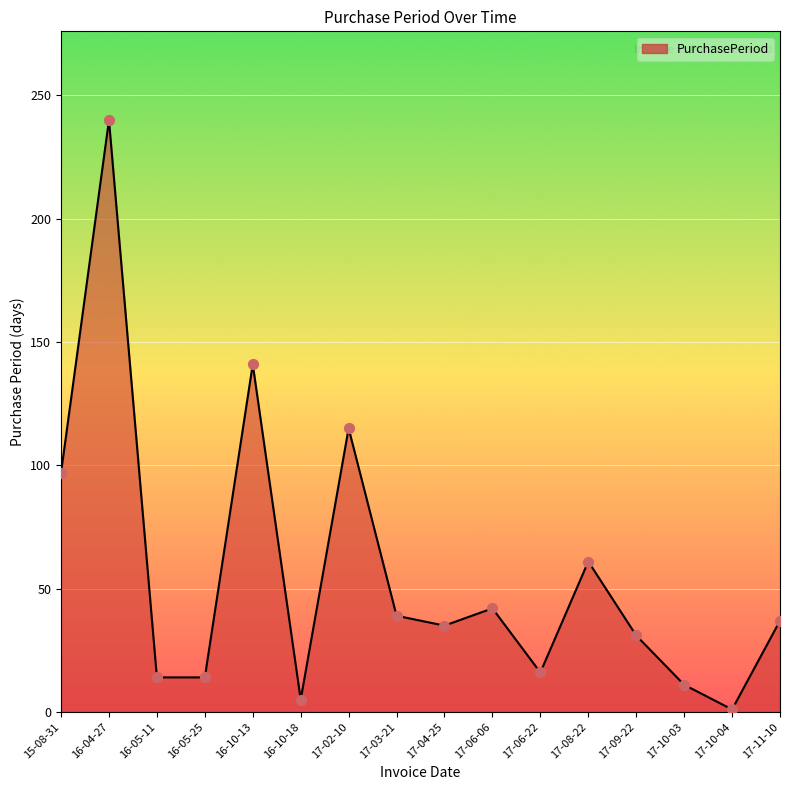

Which has a higher value, 17-02-10 or 17-09-22?

17-02-10